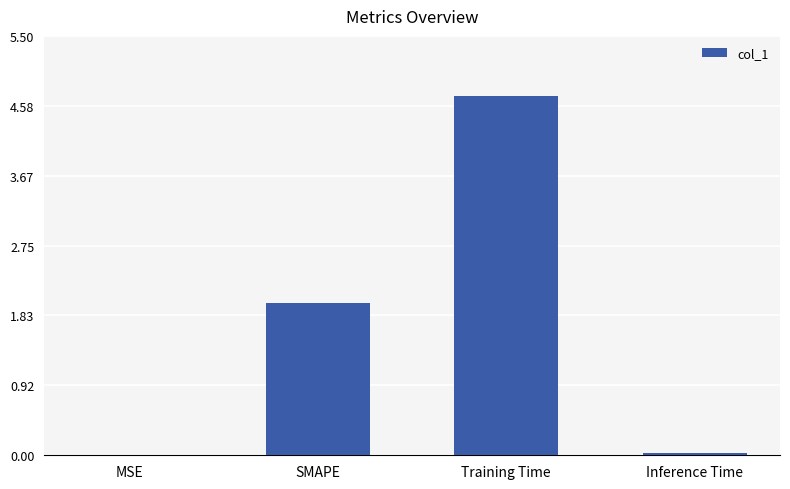

The value at SMAPE is 0.8. True or false?

False